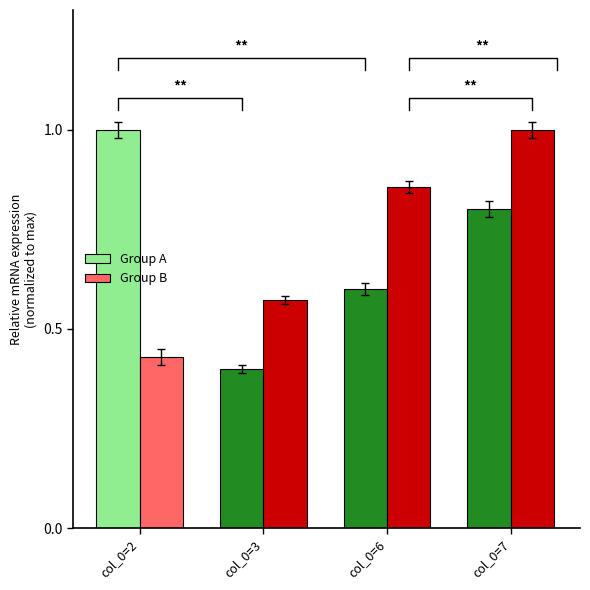

At which category does the chart reach its peak across all series?

col_0=2